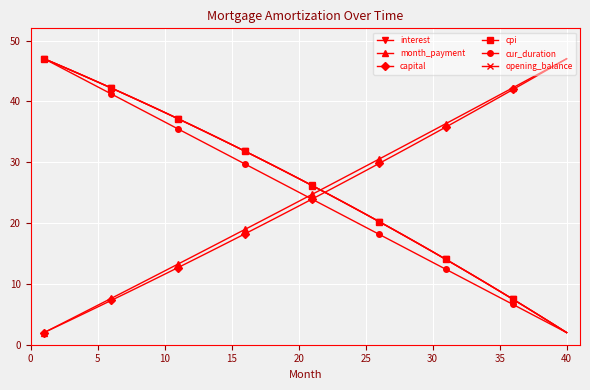

What is the value of the capital point at the 40th from the left?

47.0